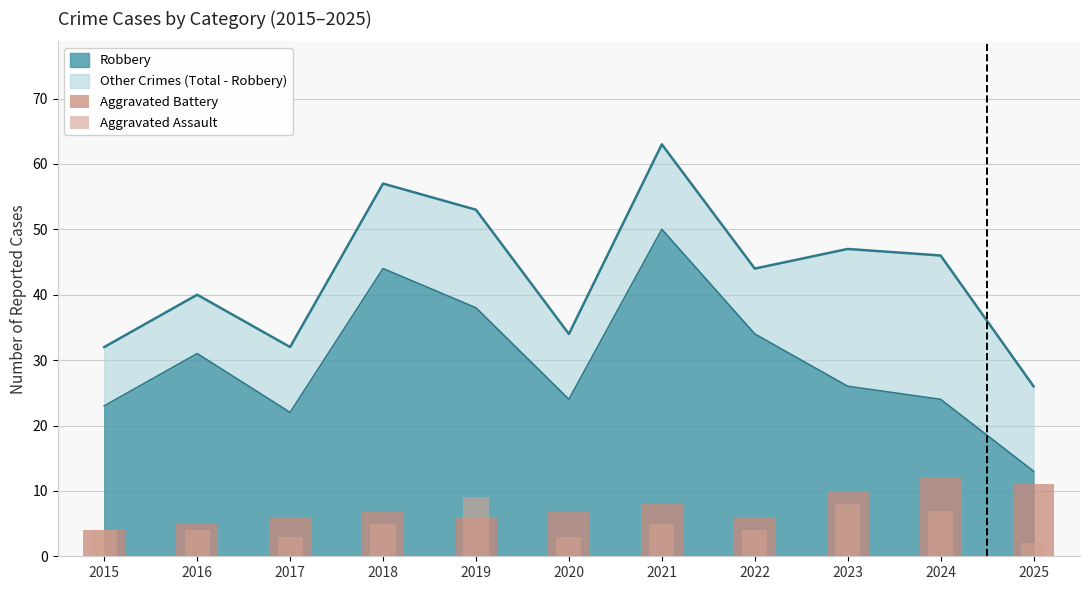

How many Aggravated Assault values are between 3 and 7?

8